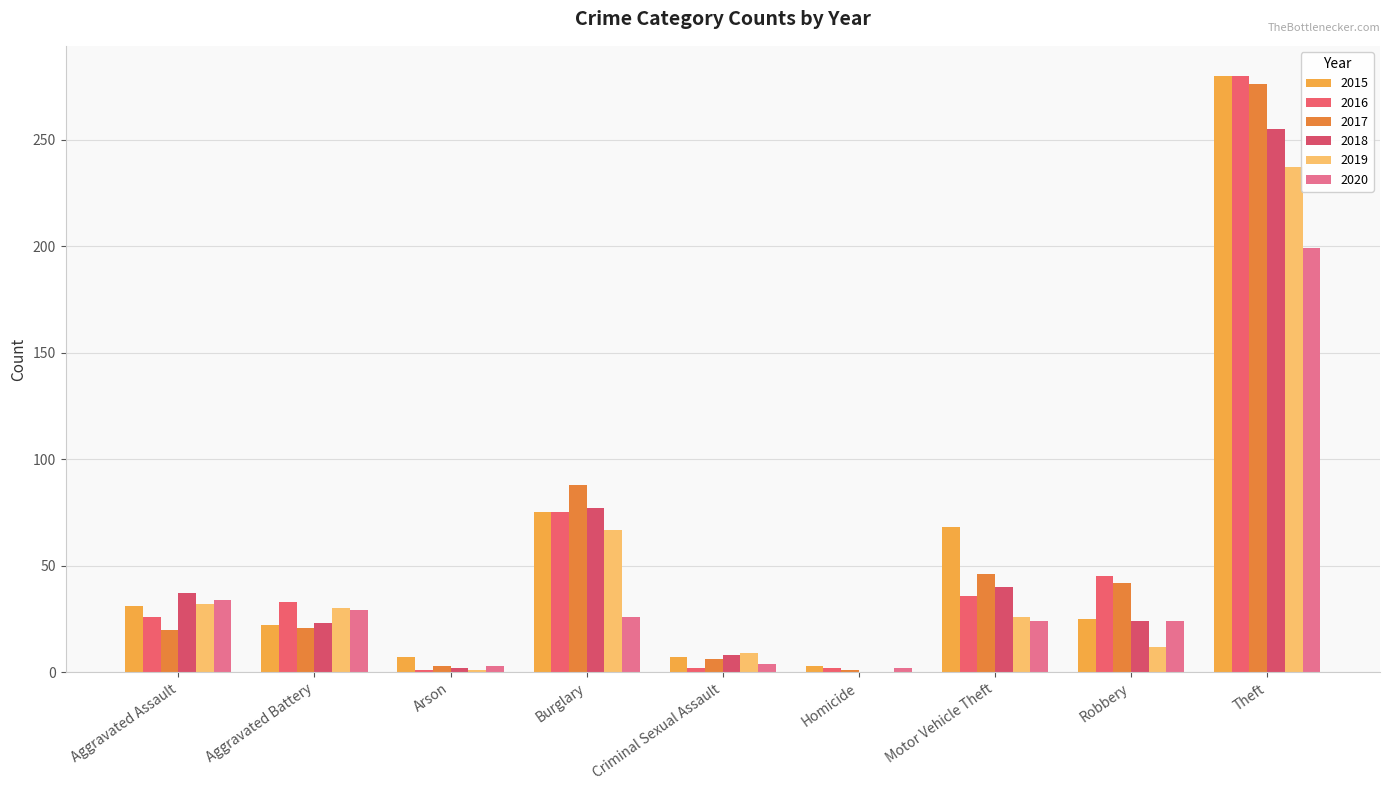

How many series are shown in this chart?

6